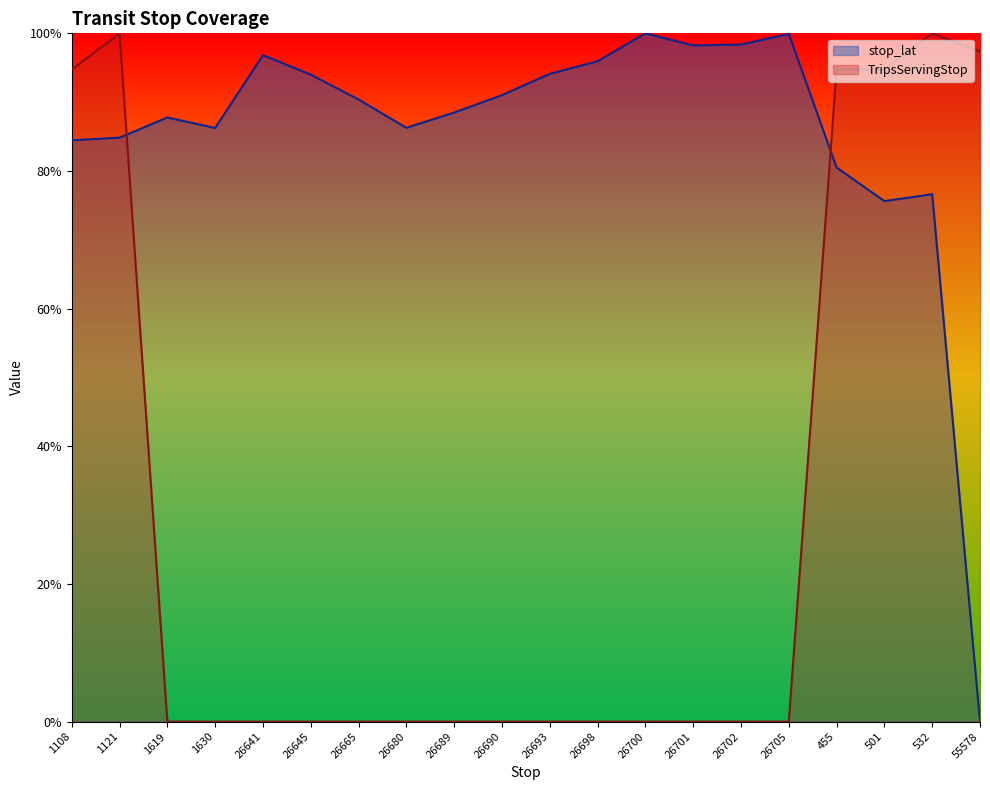

Is the value of TripsServingStop at 26645 greater than the value of stop_lat at 26641?

No